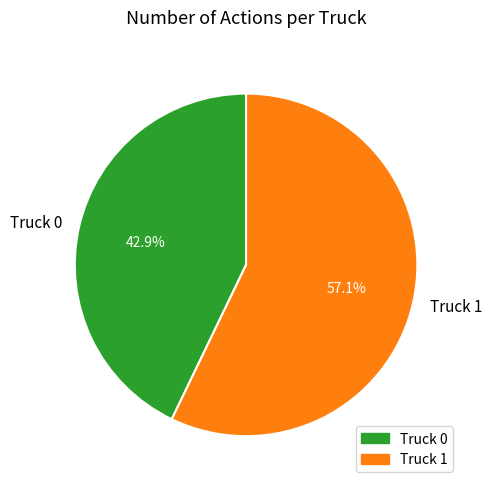

Is it true that Truck 1 is 57% of the pie?

True